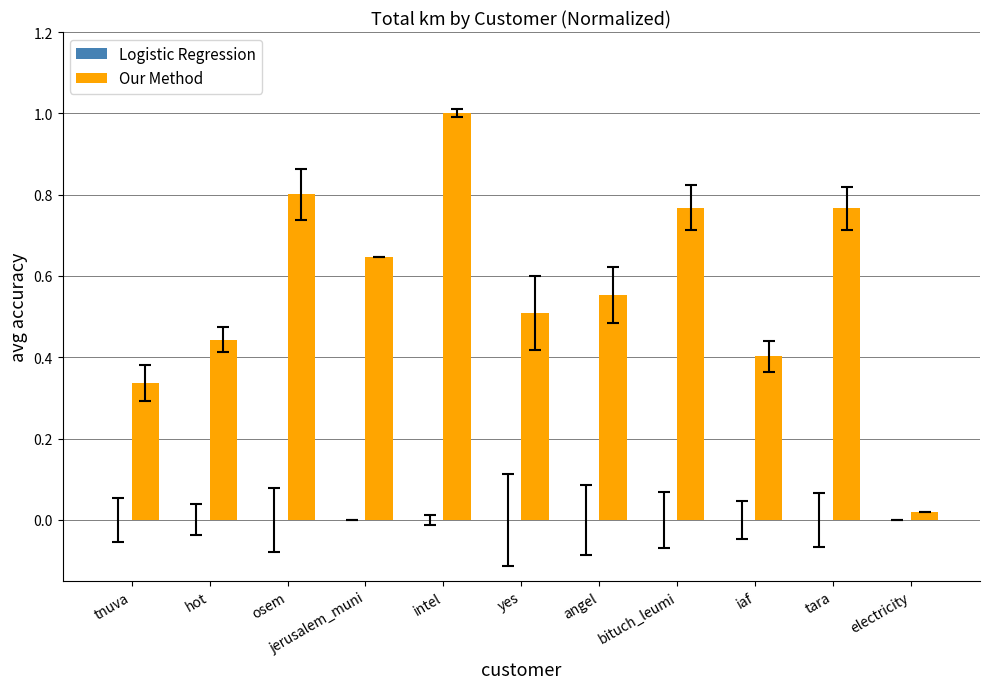

The value at osem is 0.4. True or false?

False